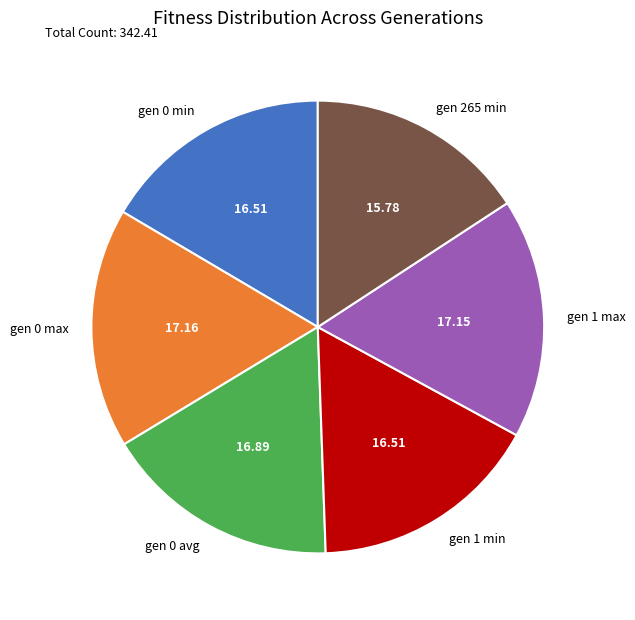

Is there a majority slice in this chart?

No